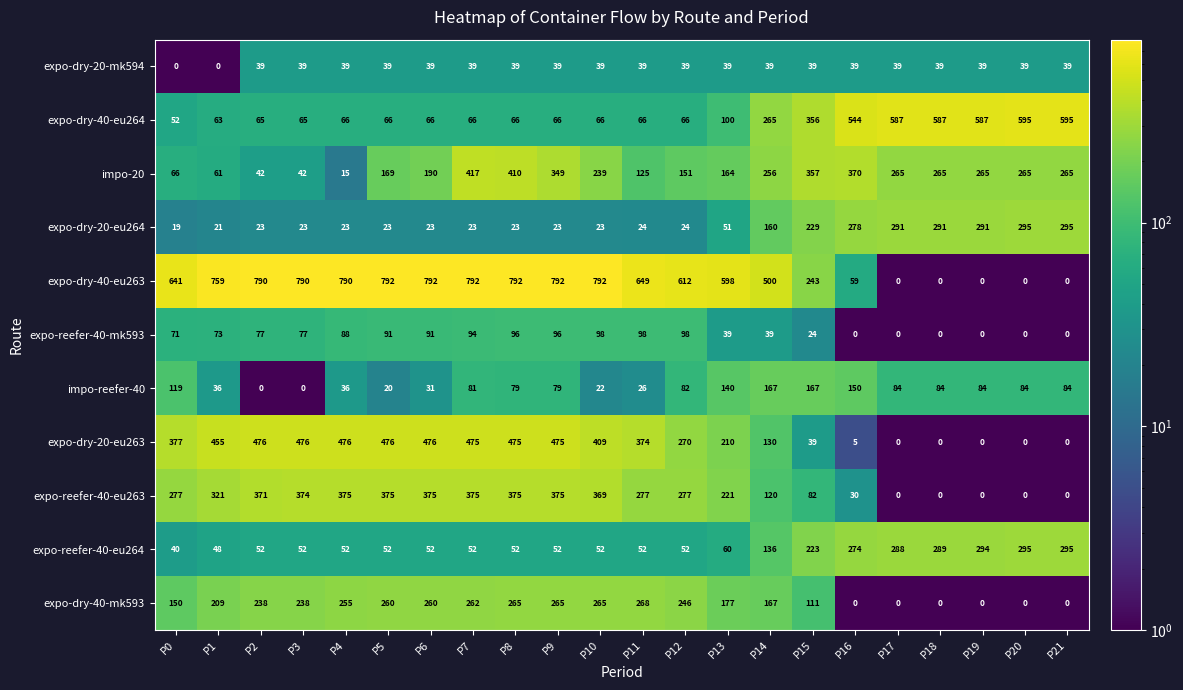

The value of expo-dry-20-eu263 at P6 is 476. True or false?

True